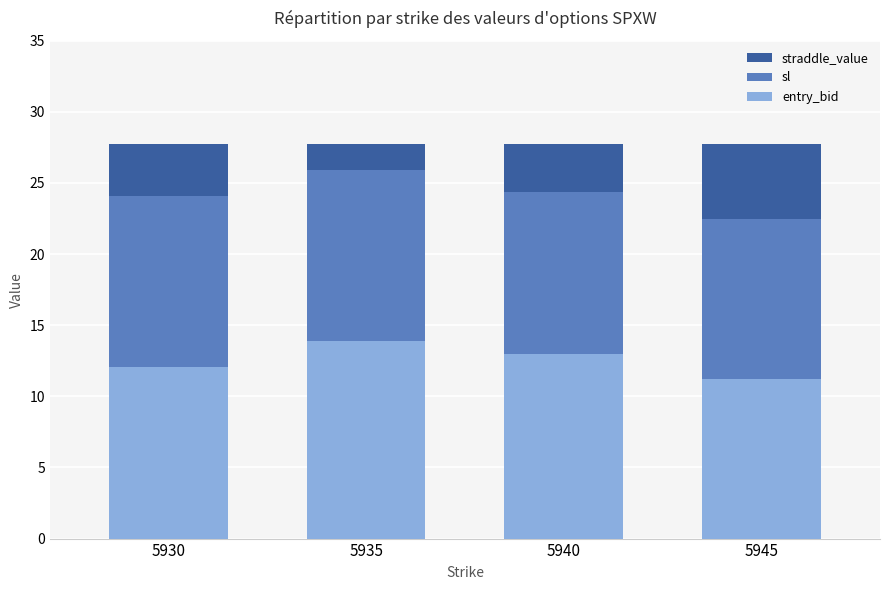

At 5935, list the series in order from largest to smallest.

straddle_value, sl, entry_bid